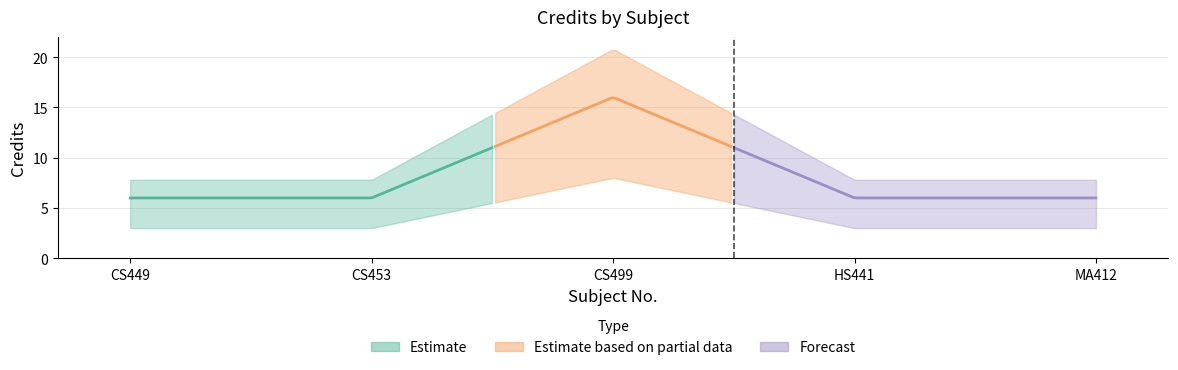

The value at CS449 is 3. True or false?

False